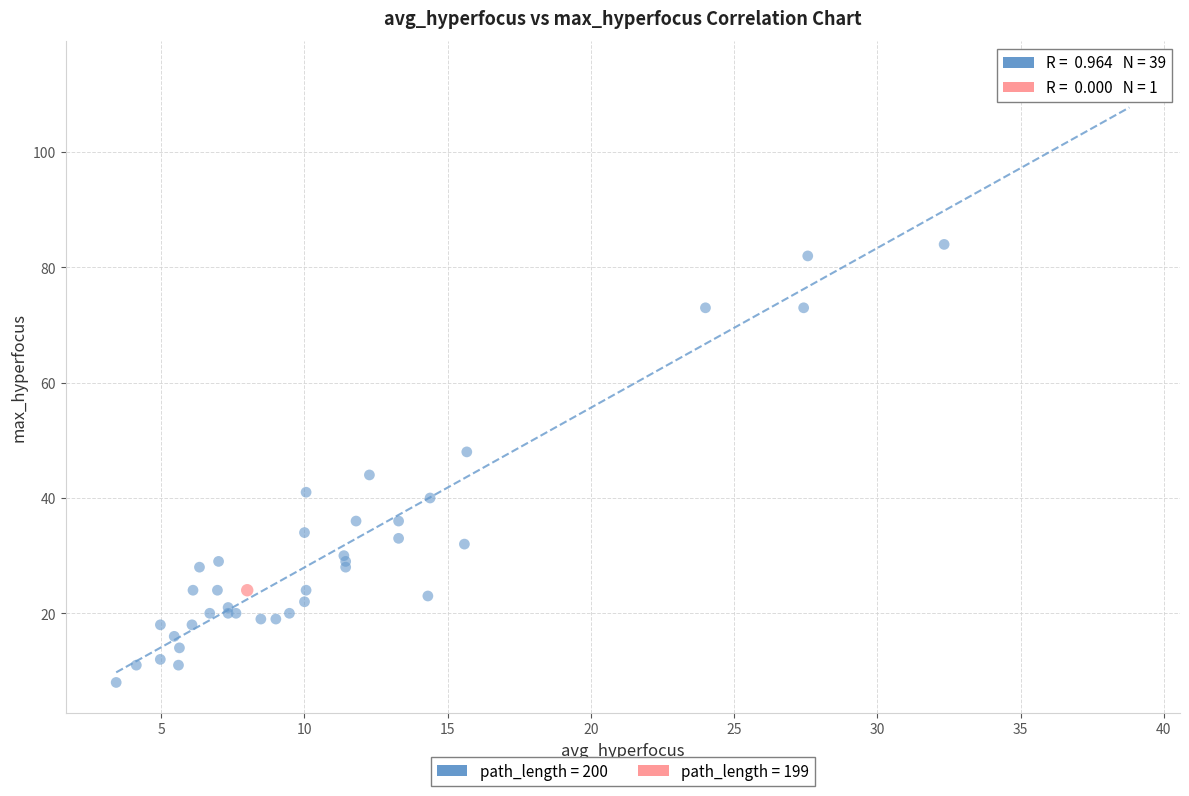

What are all the series names shown in the legend?

path_length = 200, path_length = 199